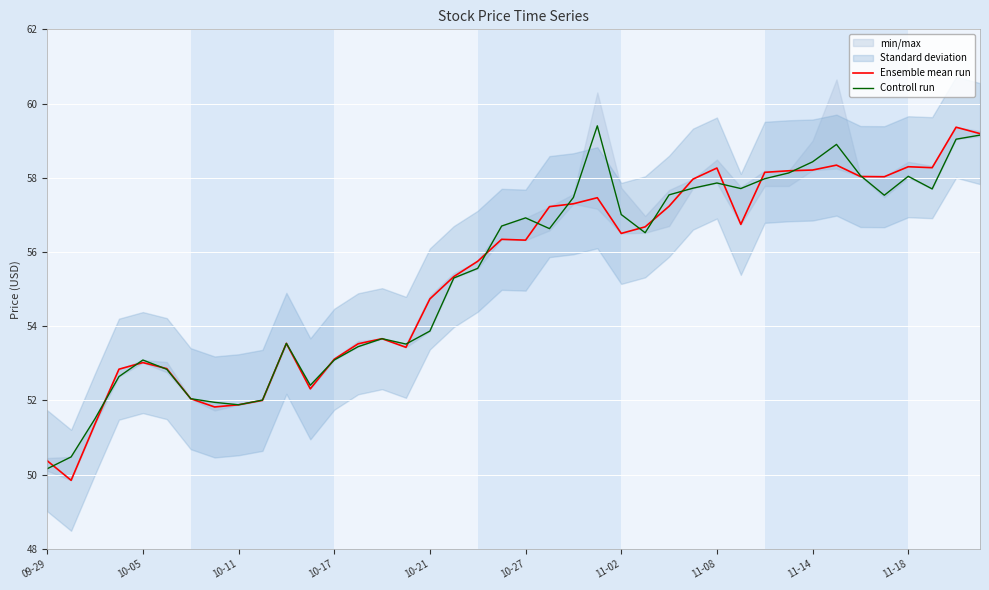

Is it true that Ensemble mean run equals 58.2 at 11-14?

True